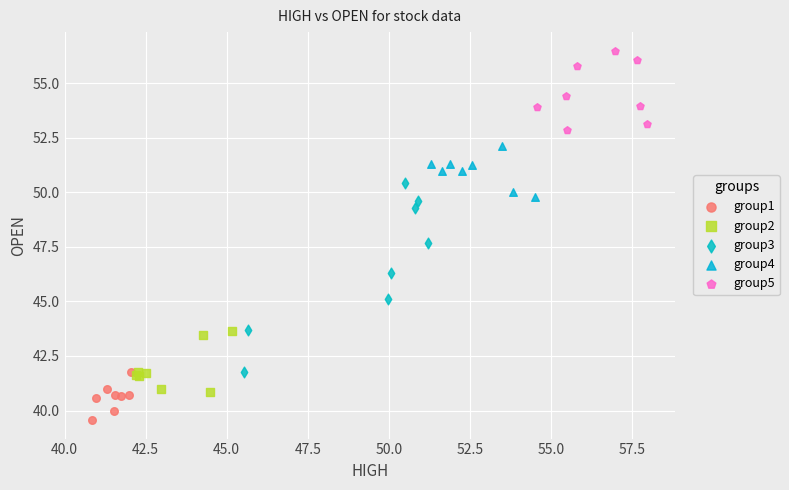

What are all the series names shown in the legend?

group1, group2, group3, group4, group5